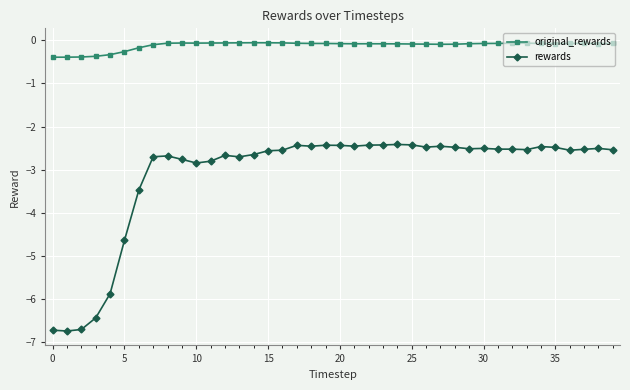

List the series in order of their overall mean, highest first.

original_rewards, rewards